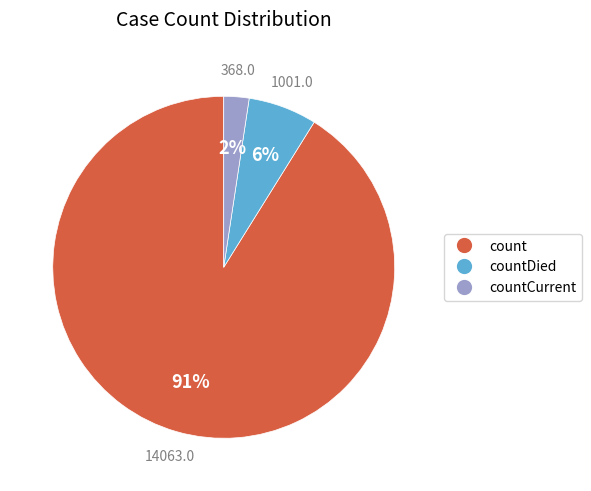

To the nearest percent, what is the average slice percentage?

33%